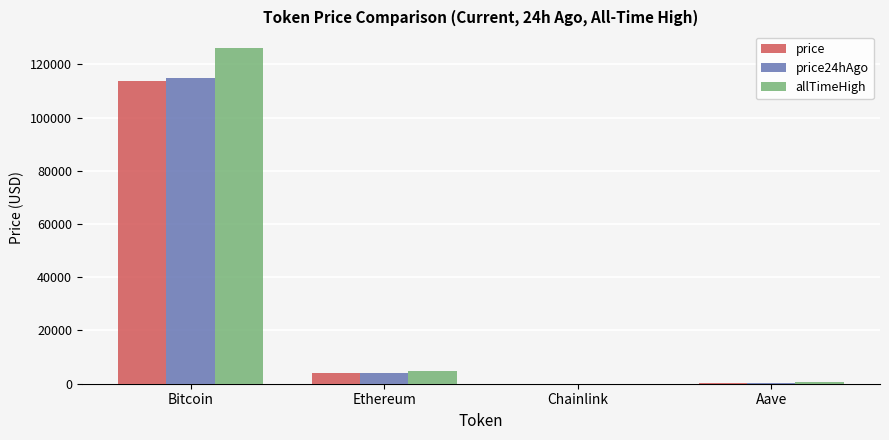

Is the value of price at Aave greater than the value of allTimeHigh at Ethereum?

No